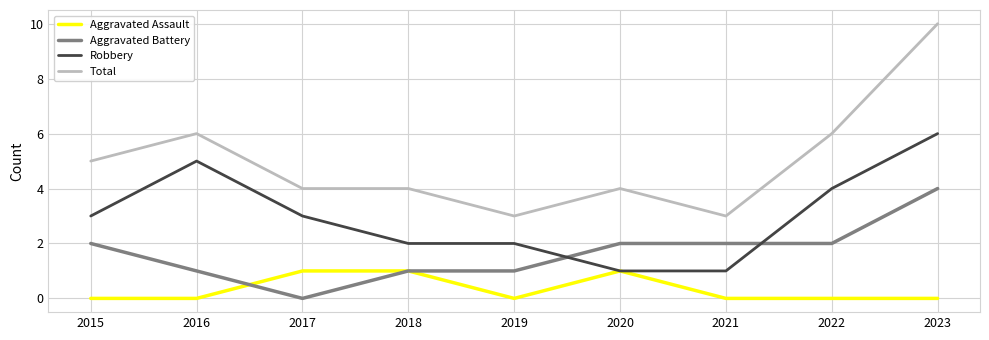

What is the average value of the Aggravated Battery series?

2